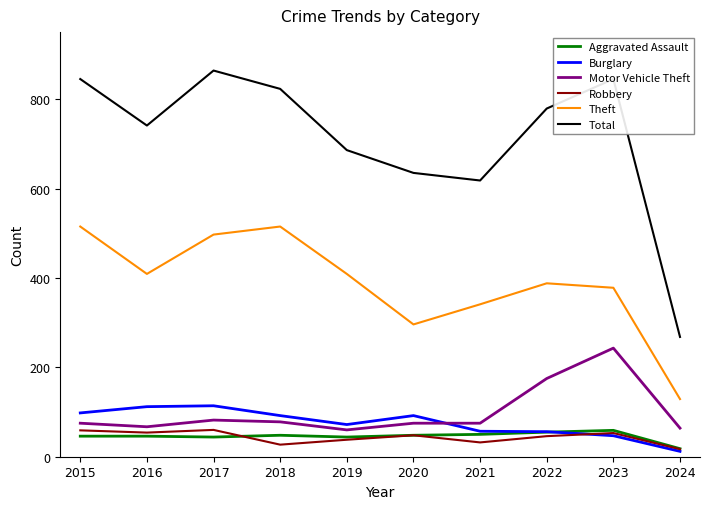

At which category does Theft reach its first local peak?

2018